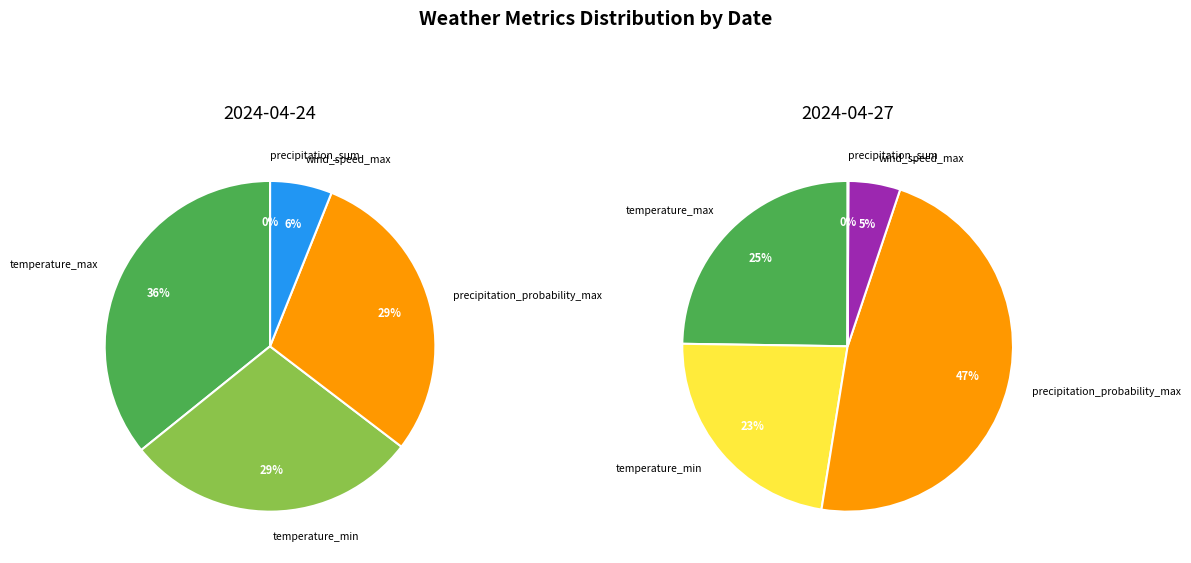

What is the total percentage of temperature_min and wind_speed_max?

34.9%